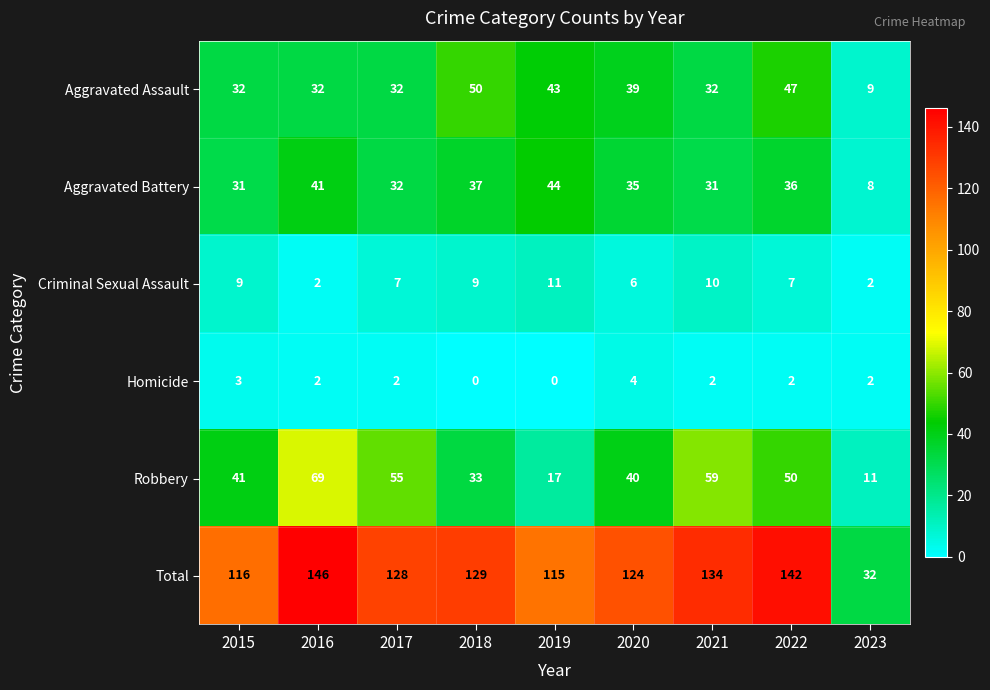

At how many categories does at least one series exceed 18?

9